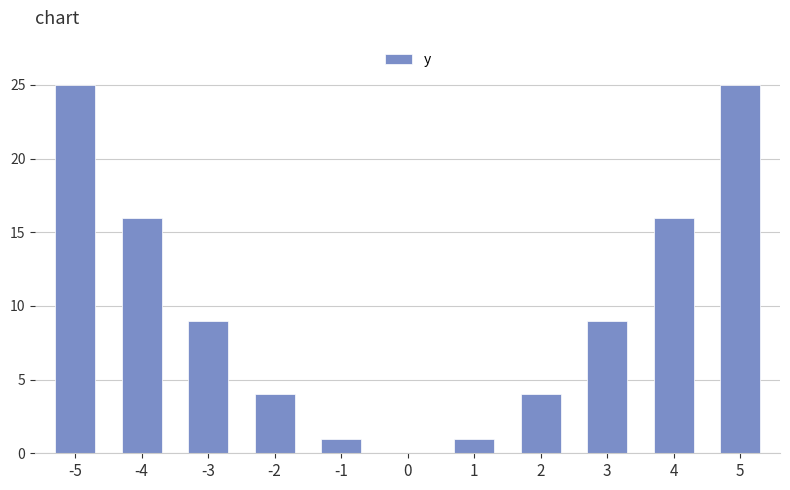

Reading left to right, extract all data points from this chart.

-5=25	-4=16	-3=9	-2=4	-1=1	0=0	1=1	2=4	3=9	4=16	5=25